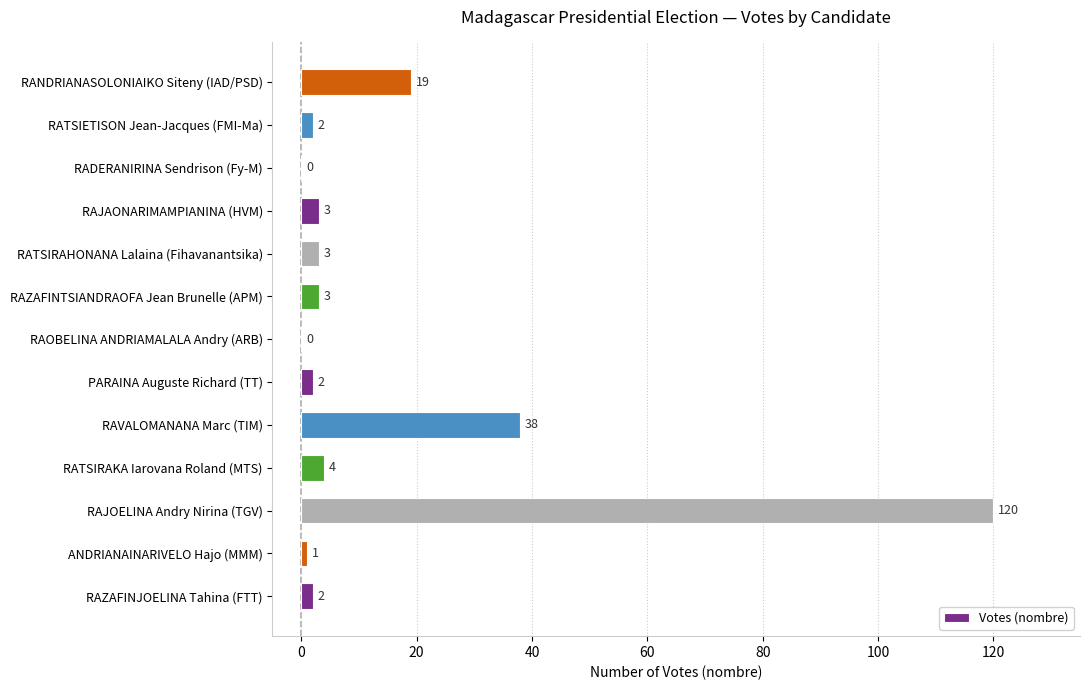

At which label is the value closest to 60?

RAVALOMANANA Marc (TIM)